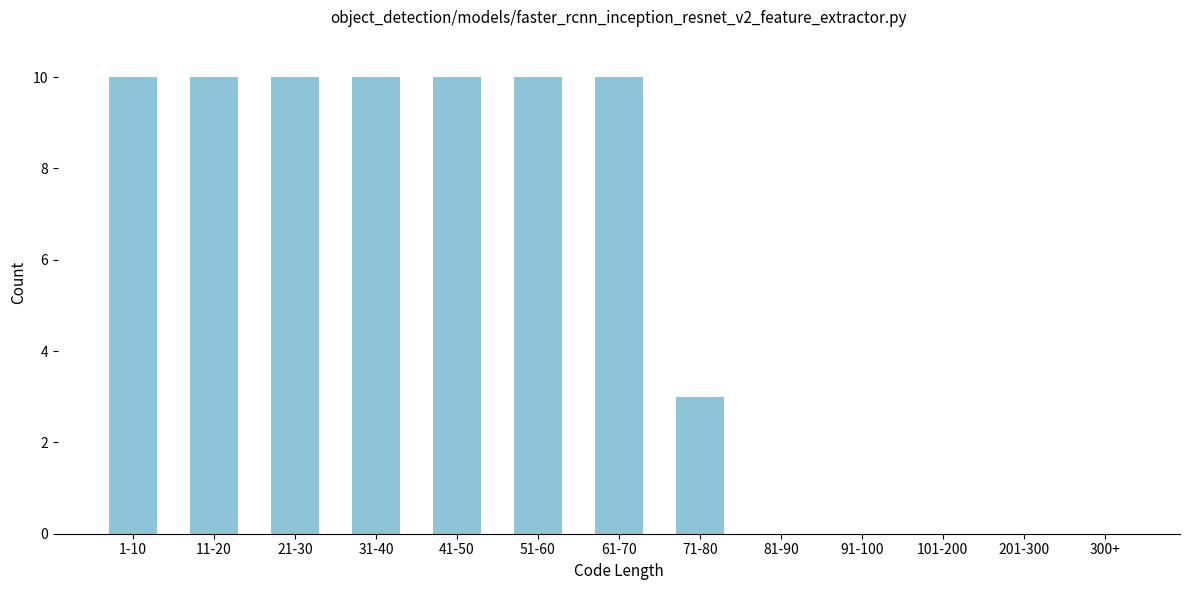

Reading left to right, transcribe all the data shown in this chart.

1-10=10	11-20=10	21-30=10	31-40=10	41-50=10	51-60=10	61-70=10	71-80=3	81-90=0	91-100=0	101-200=0	201-300=0	300+=0